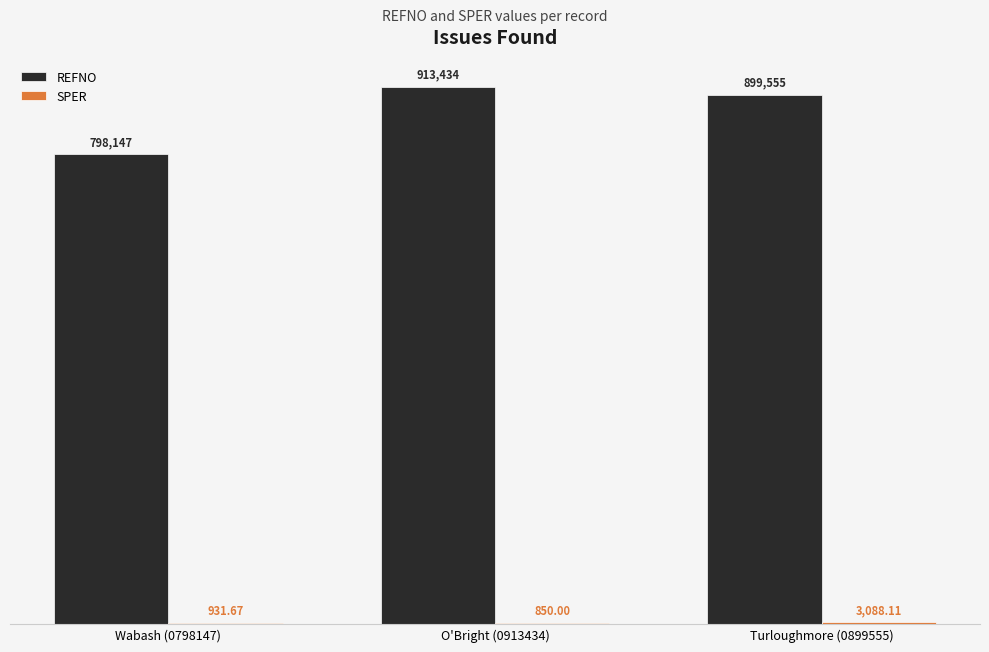

Between O'Bright (0913434) and Turloughmore (0899555), which series saw the biggest shift?

REFNO